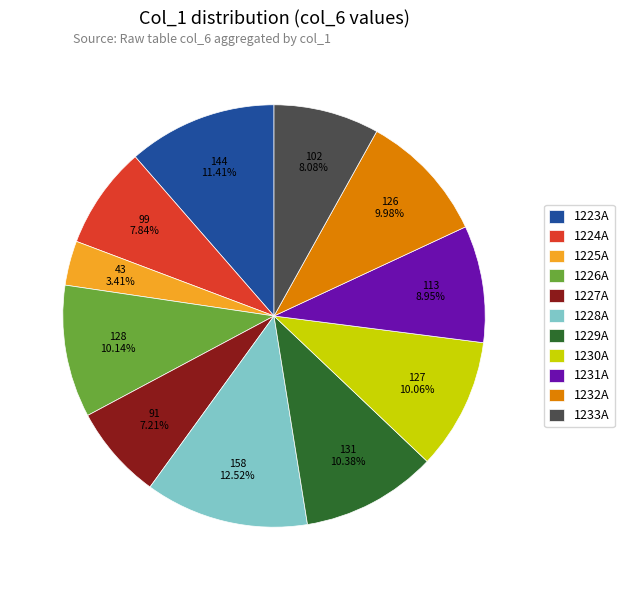

Which category has the smallest portion of the pie?

1225A